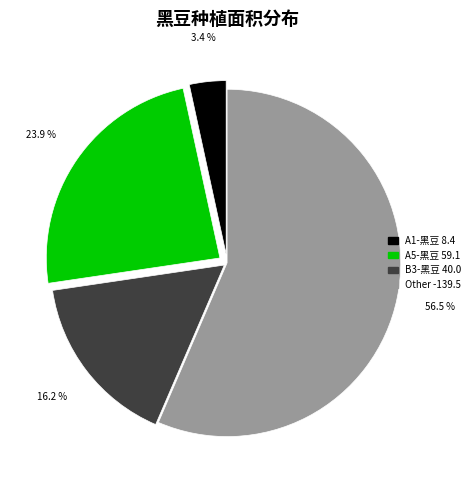

Is there any slice that represents more than half of the pie?

Yes